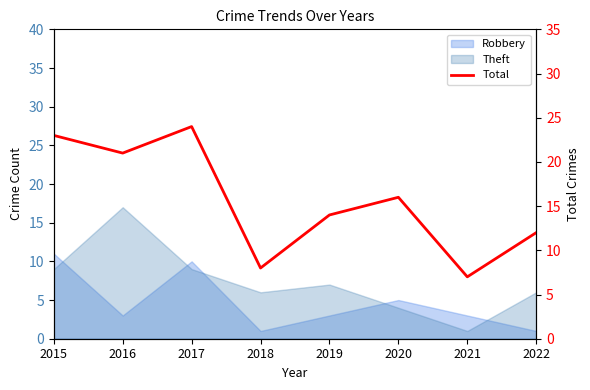

What is the change in value from 2021 to 2022?

+5